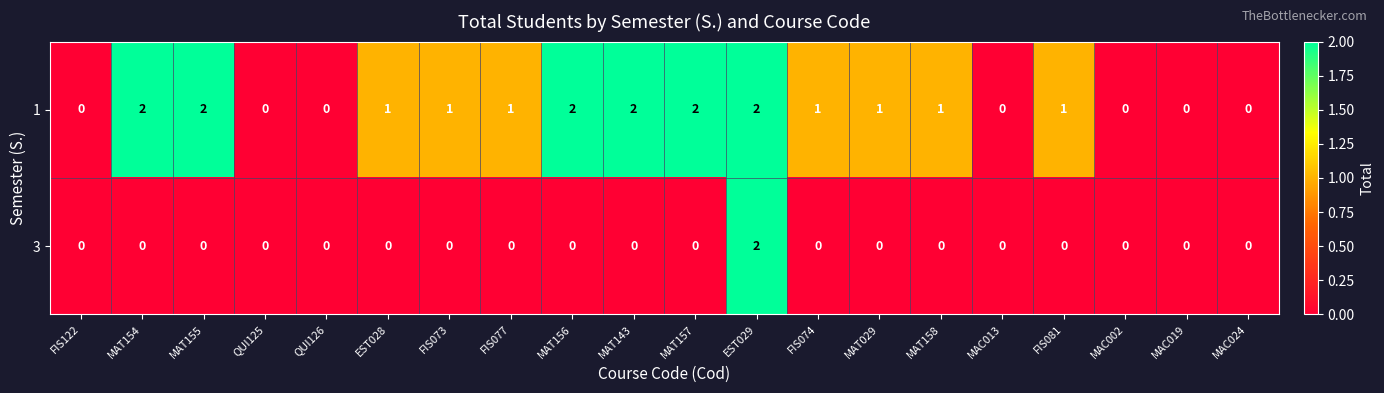

The 3 series shows 2 at EST029. True or false?

True